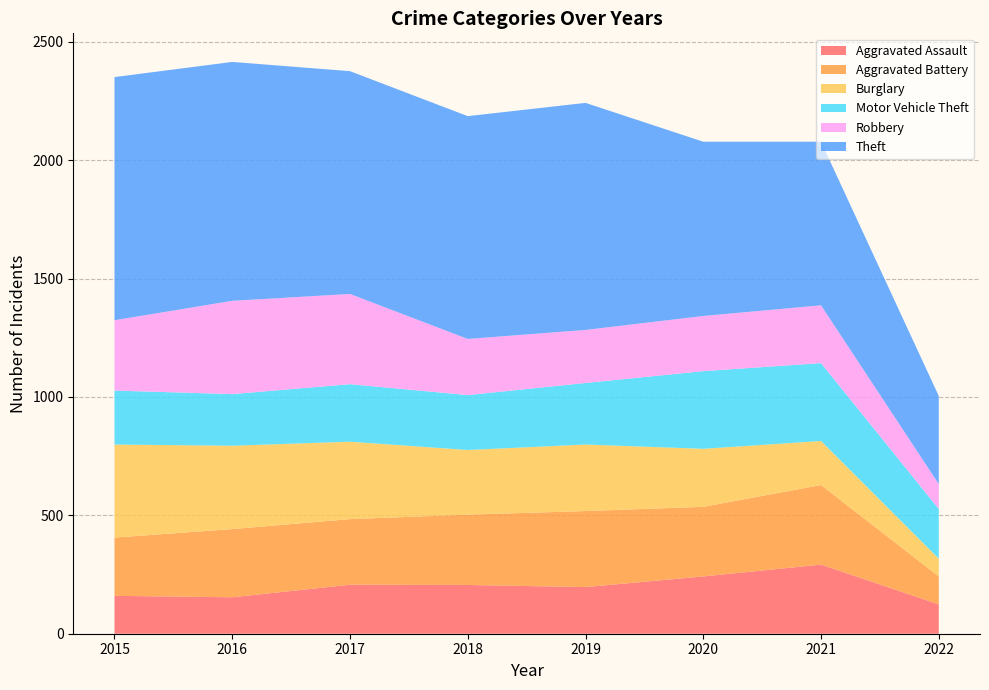

Reading left to right, list all the values displayed in this chart.

Aggravated Assault: 2015=160	2016=154	2017=207	2018=206	2019=197	2020=242	2021=292	2022=124
Aggravated Battery: 2015=246	2016=288	2017=277	2018=297	2019=321	2020=294	2021=336	2022=118
Burglary: 2015=393	2016=352	2017=327	2018=273	2019=281	2020=245	2021=186	2022=75
Motor Vehicle Theft: 2015=228	2016=218	2017=243	2018=232	2019=260	2020=328	2021=329	2022=210
Robbery: 2015=297	2016=394	2017=381	2018=237	2019=224	2020=233	2021=244	2022=105
Theft: 2015=1027	2016=1009	2017=941	2018=941	2019=959	2020=736	2021=691	2022=372